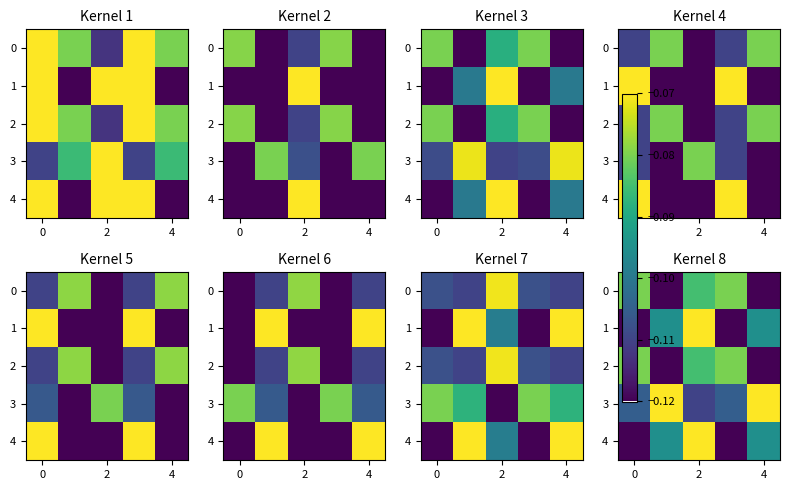

What is the sum of all 2 values?

-0.5